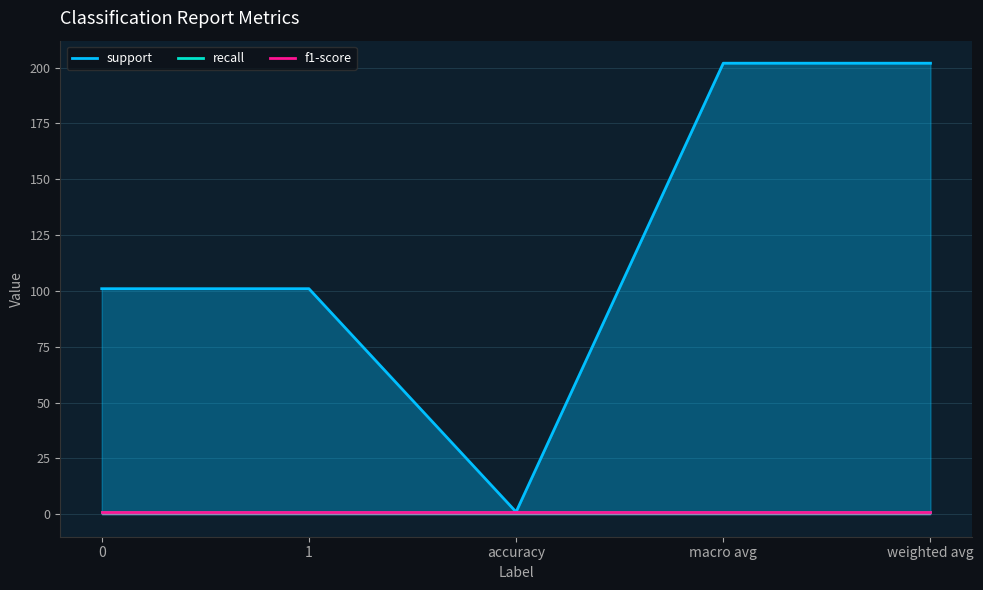

Reading right to left, list all the values displayed in this chart.

support: weighted avg=202	macro avg=202	accuracy=1	1=101	0=101
recall: weighted avg=1	macro avg=1	accuracy=1	1=1	0=1
f1-score: weighted avg=1	macro avg=1	accuracy=1	1=1	0=1